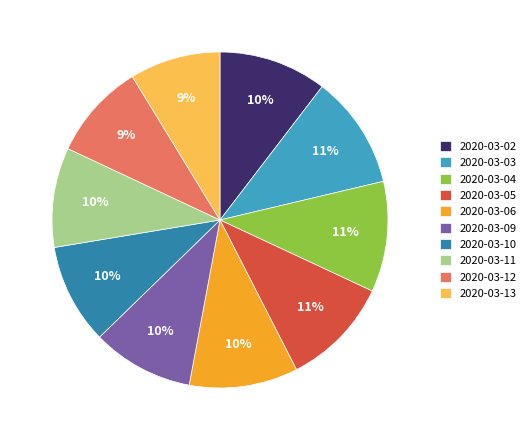

Is there a majority slice in this chart?

No